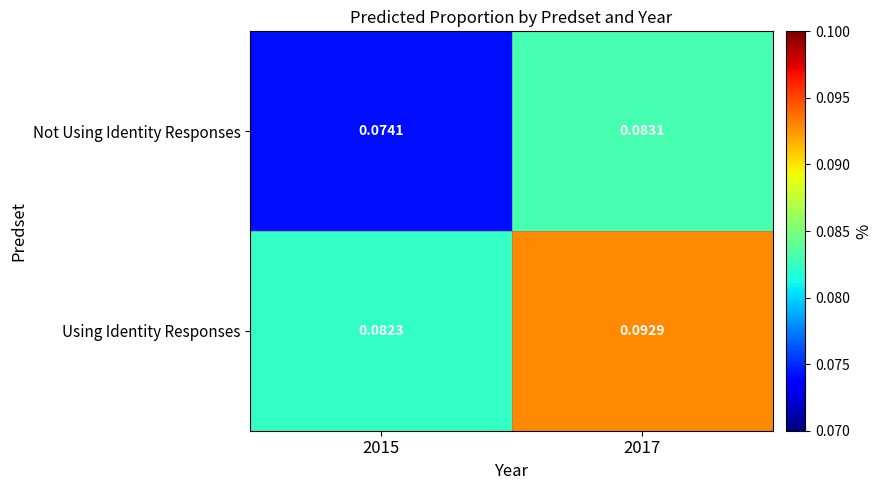

Between 2015 and 2017, which series saw the biggest shift?

Using Identity Responses